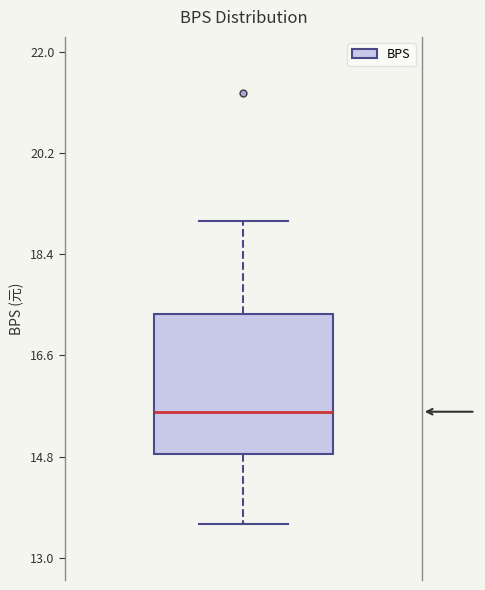

Where is the lower edge of the box on the y-axis? The values are not printed on the chart, so give them approximately, as read against the axis.

14.8